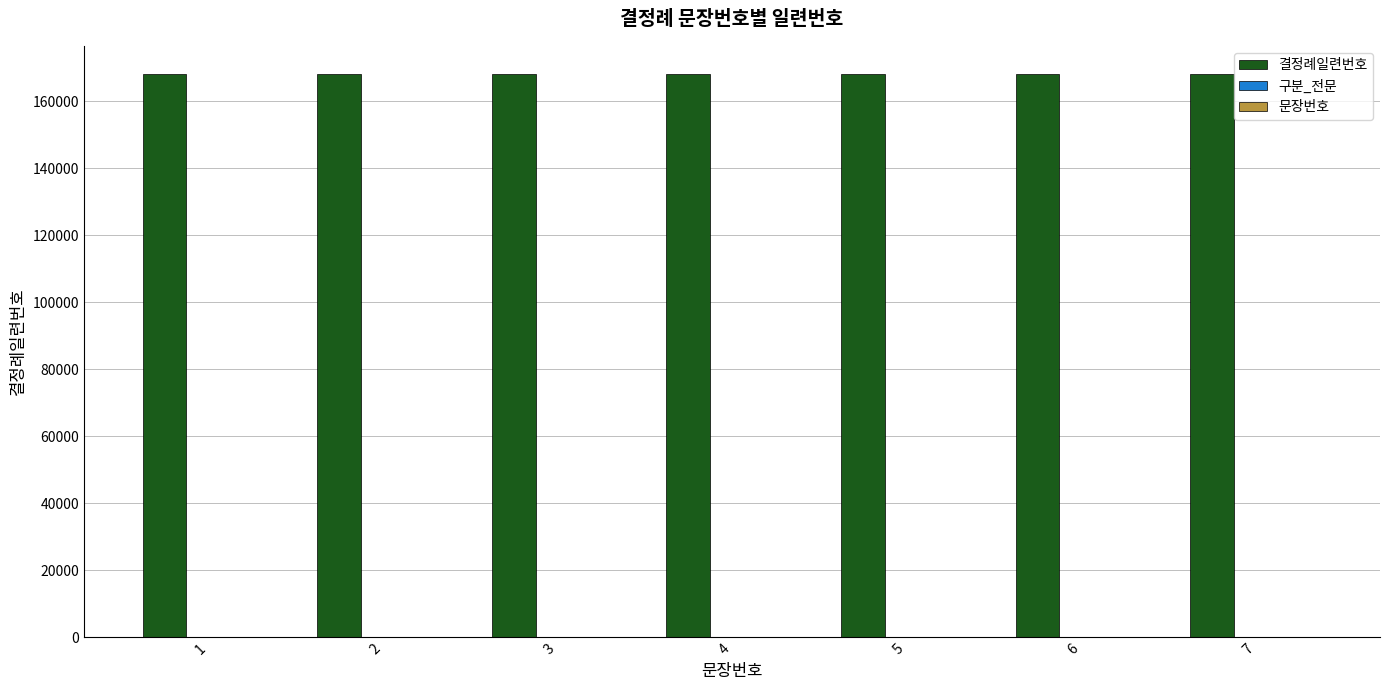

Is it true that 구분_전문 equals 1 at 1?

True